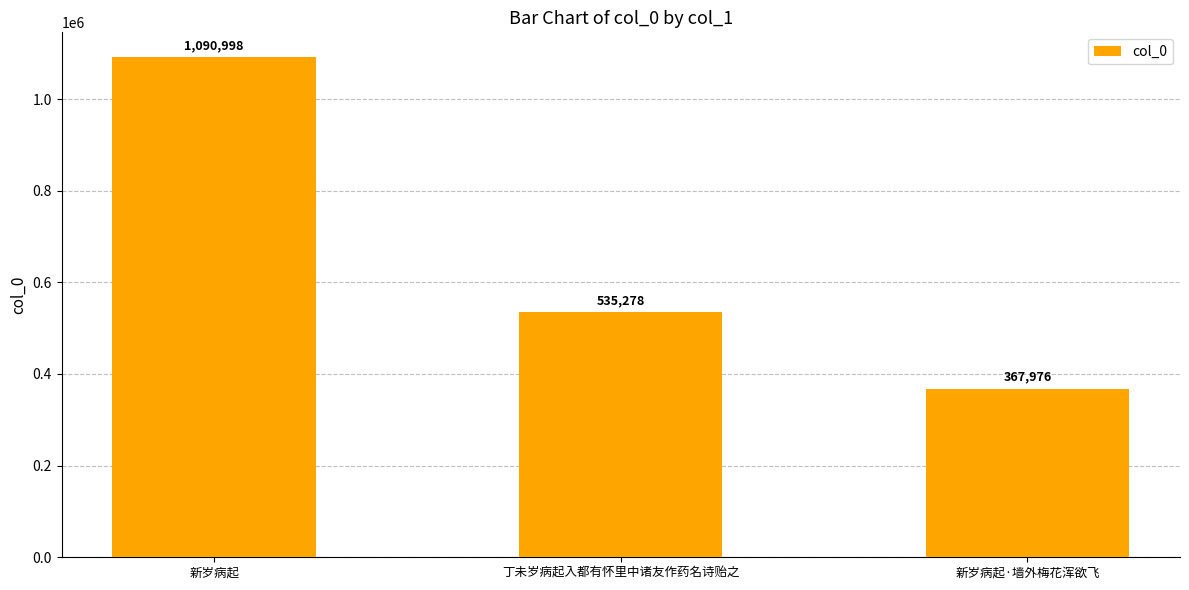

Does the chart contain any negative values?

No